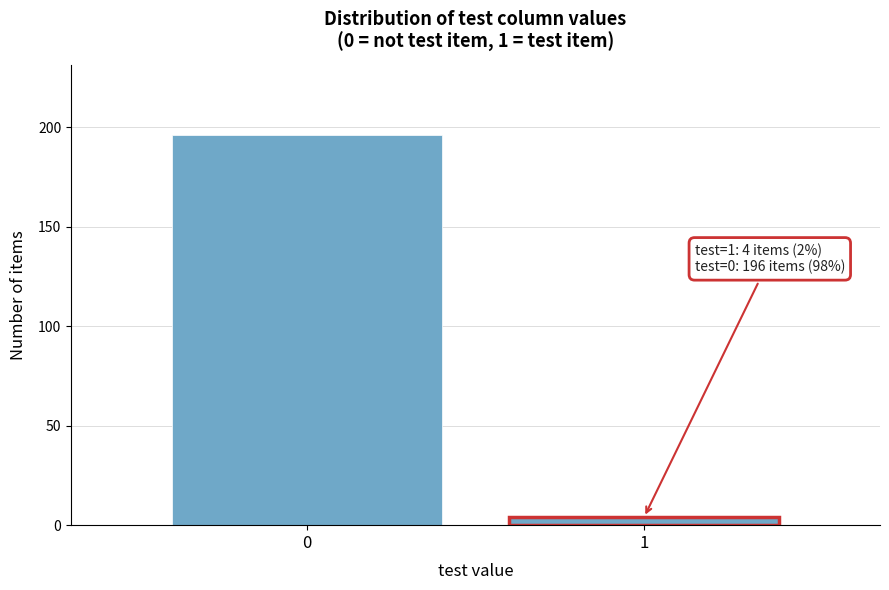

Reading right to left, what are all the values shown in this chart?

4	196